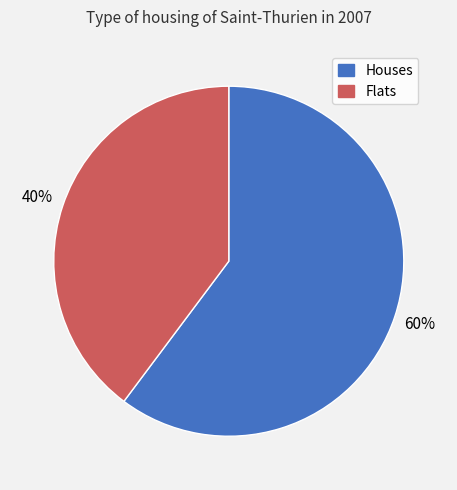

Is there a majority slice in this chart?

Yes